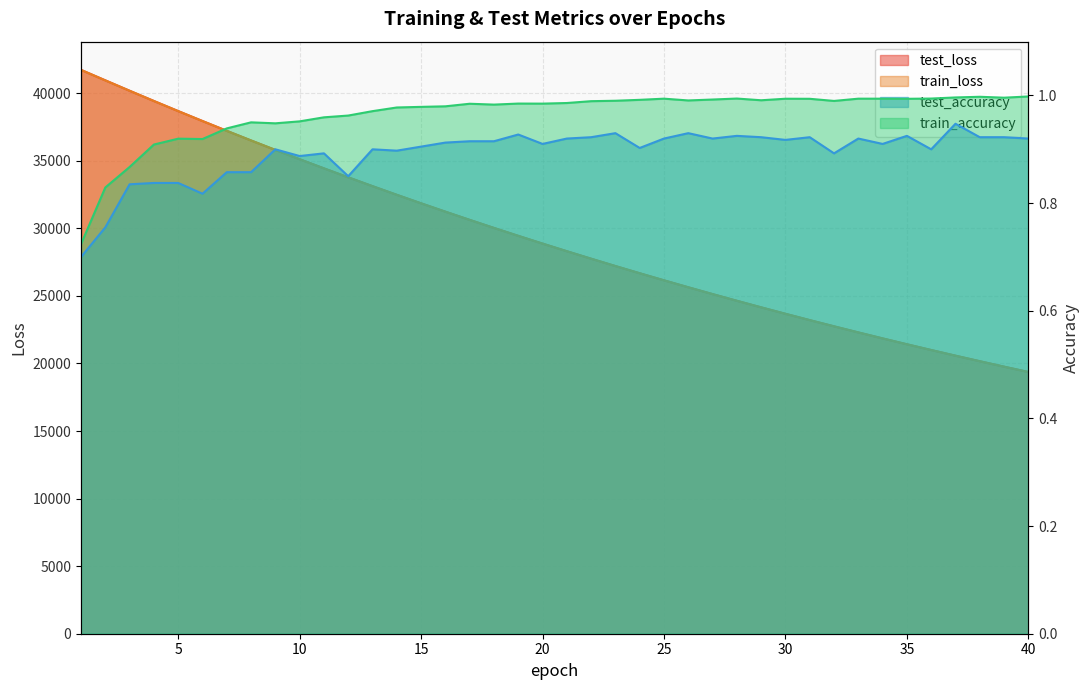

What is the greatest value displayed?

41723.2